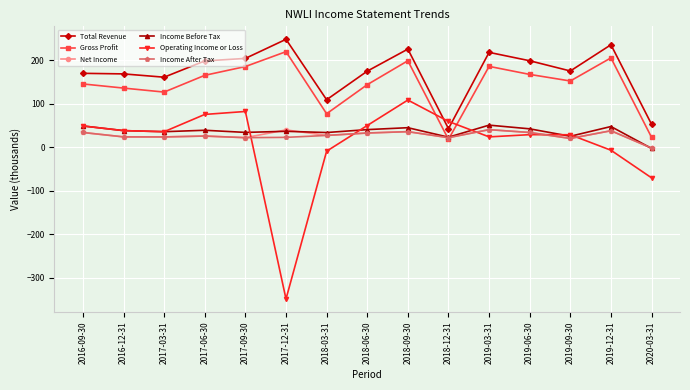

What are all the series names shown in the legend?

Total Revenue, Gross Profit, Net Income, Income Before Tax, Operating Income or Loss, Income After Tax